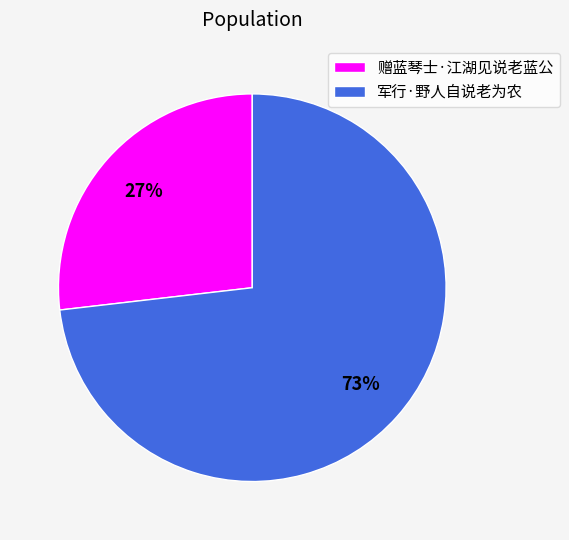

Rank the categories by value from highest to lowest.

军行·野人自说老为农, 赠蓝琴士·江湖见说老蓝公